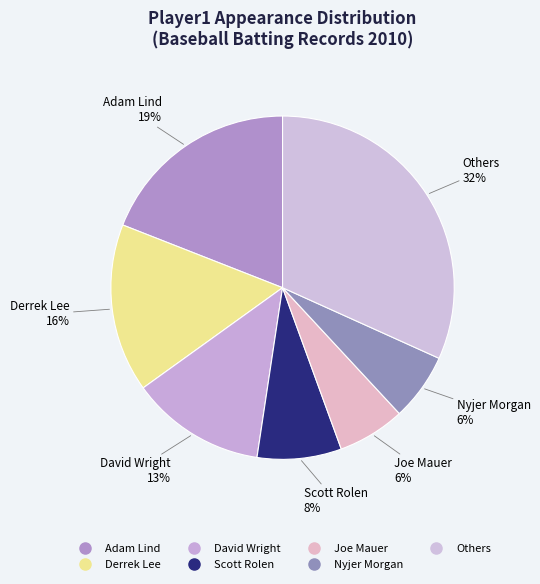

Count the number of slices in the pie.

7